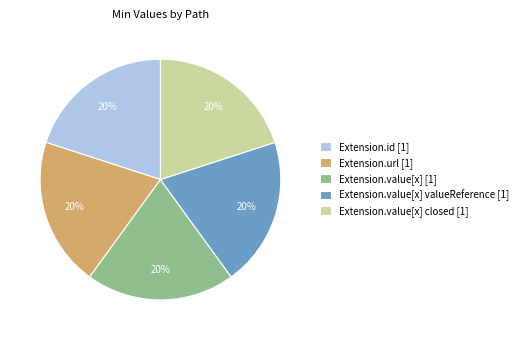

Does any single category account for the majority?

No